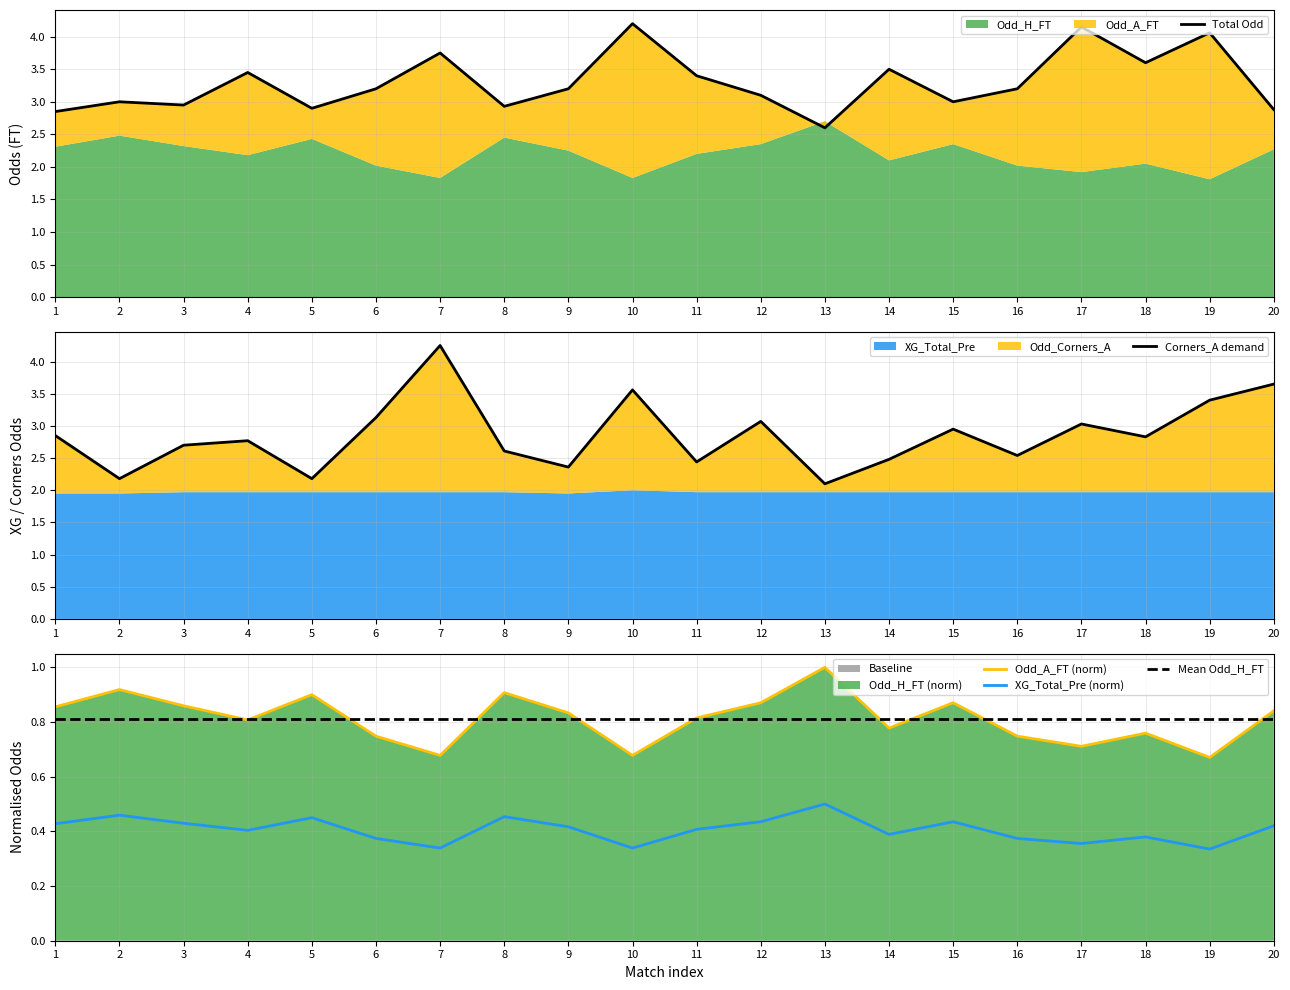

What is the value of the Odd_A_FT point at the 11th from the left?

3.4